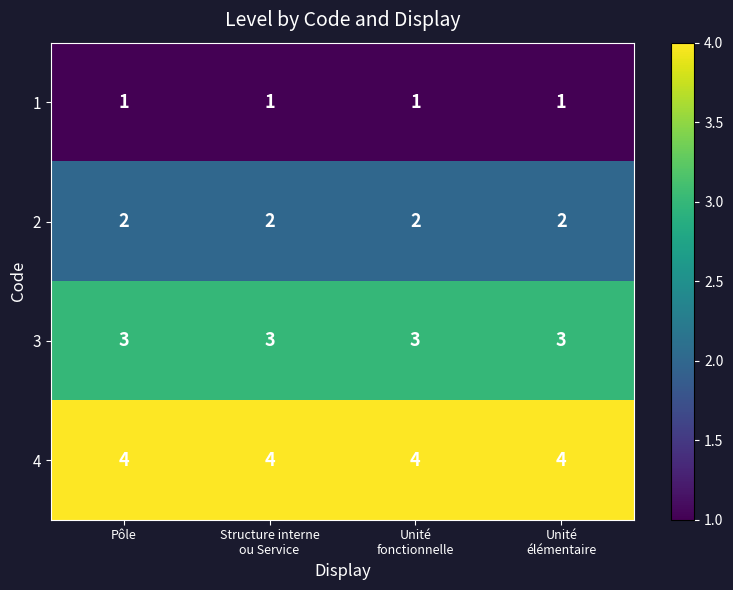

At how many categories does at least one series exceed 1?

4